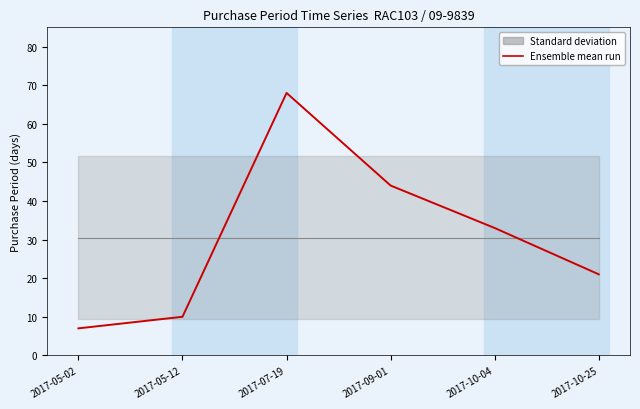

What is the label of the 1st point from the right?

2017-10-25